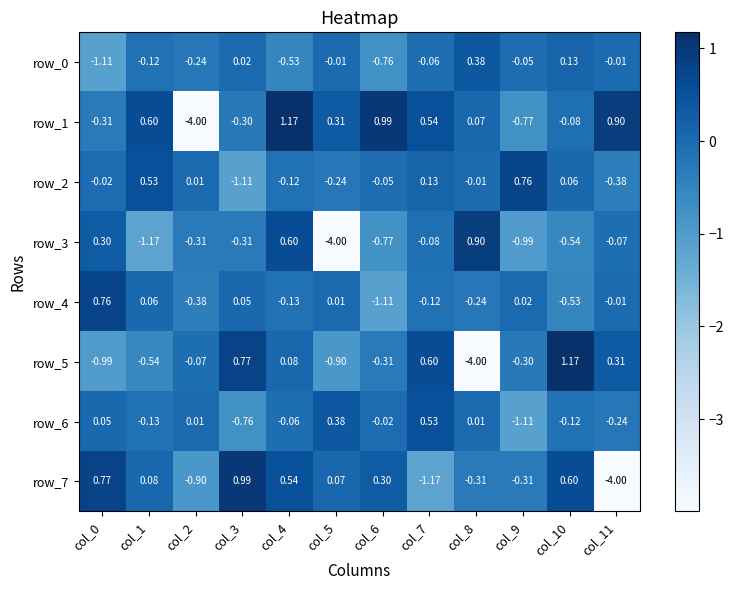

At which category is the sum across all series the highest?

col_4